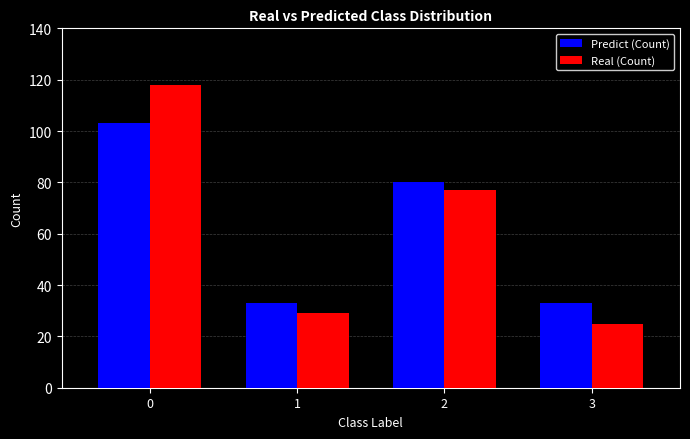

What is the value of the Real (Count) bar at the 3rd from the left?

77